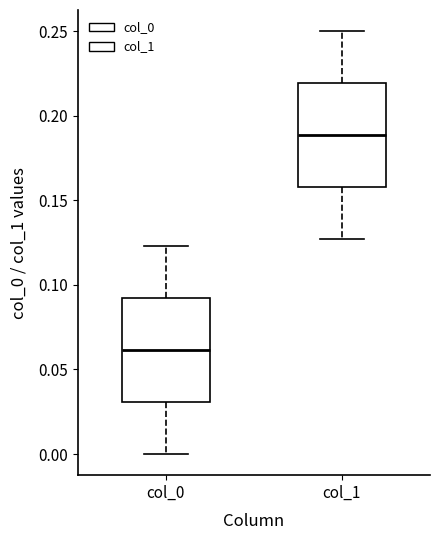

Reading left to right, transcribe this box plot: for each box, give where its median line is, the range the box spans, and where its two whiskers end, as read against the y-axis. The values are not printed on the chart, so give them approximately, as read against the axis.

col_0: median 0.060, box 0.030 to 0.090, whiskers 0.000 to 0.125
col_1: median 0.190, box 0.160 to 0.220, whiskers 0.125 to 0.250